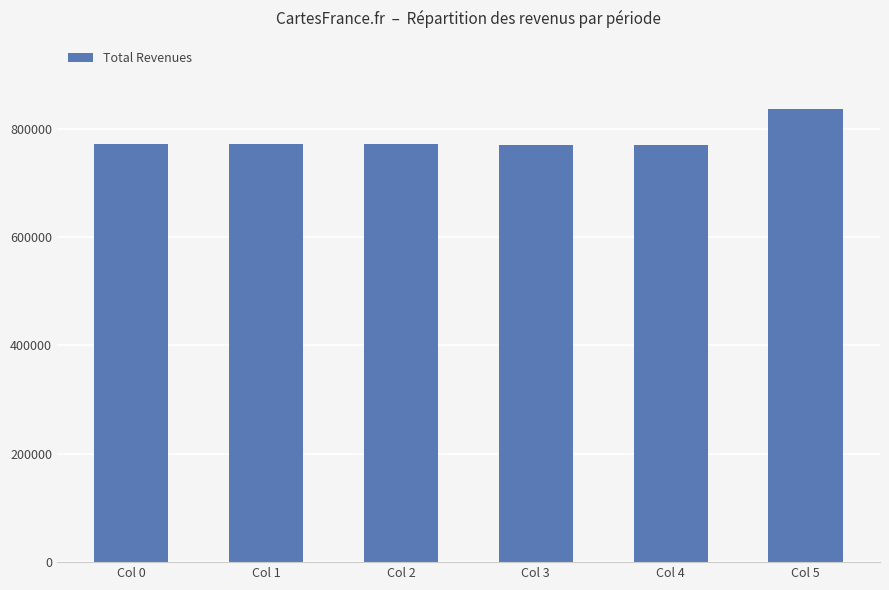

What is the value of the 2nd bar from the left?

771266.5